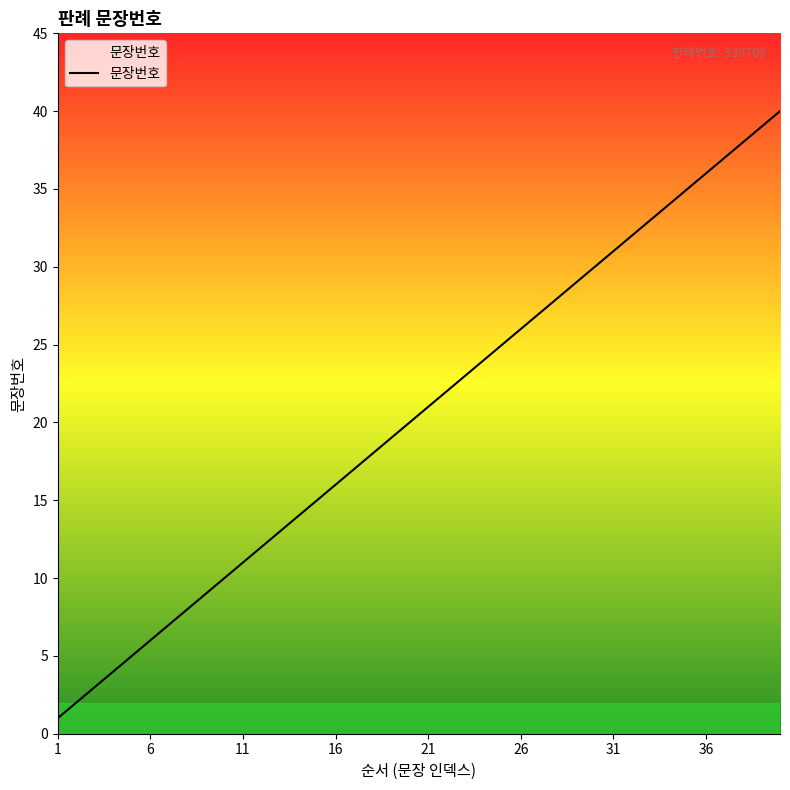

What is the difference between the maximum and minimum values?

39